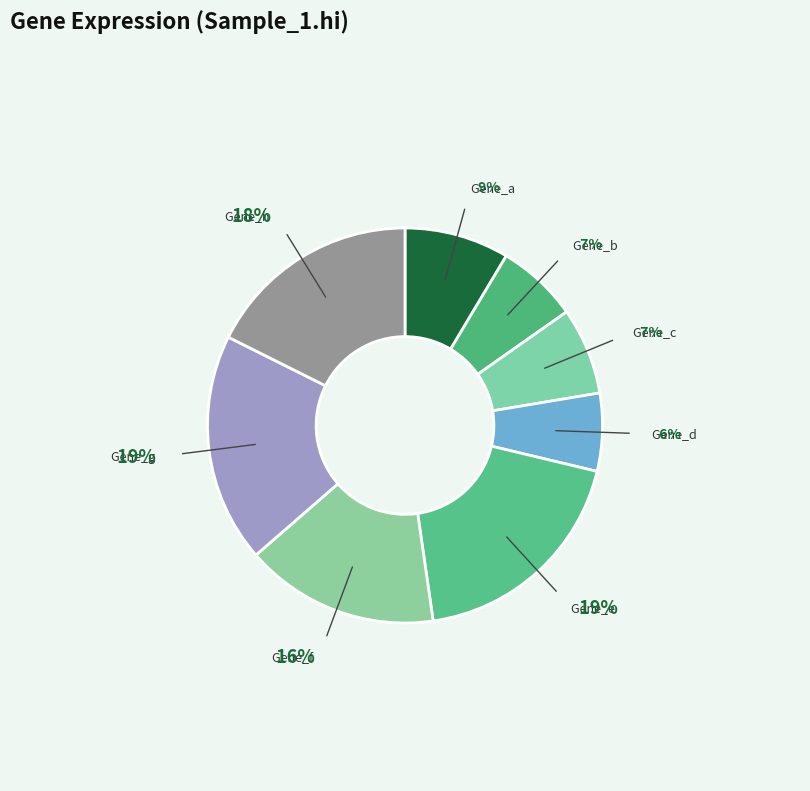

What is the smallest slice in the pie chart?

Gene_d